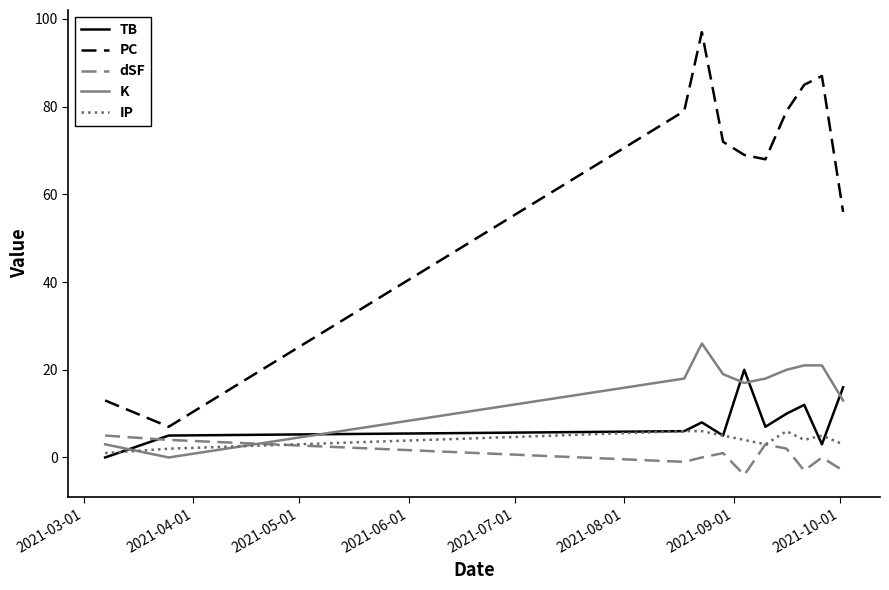

How many categories are shown in the chart?

11